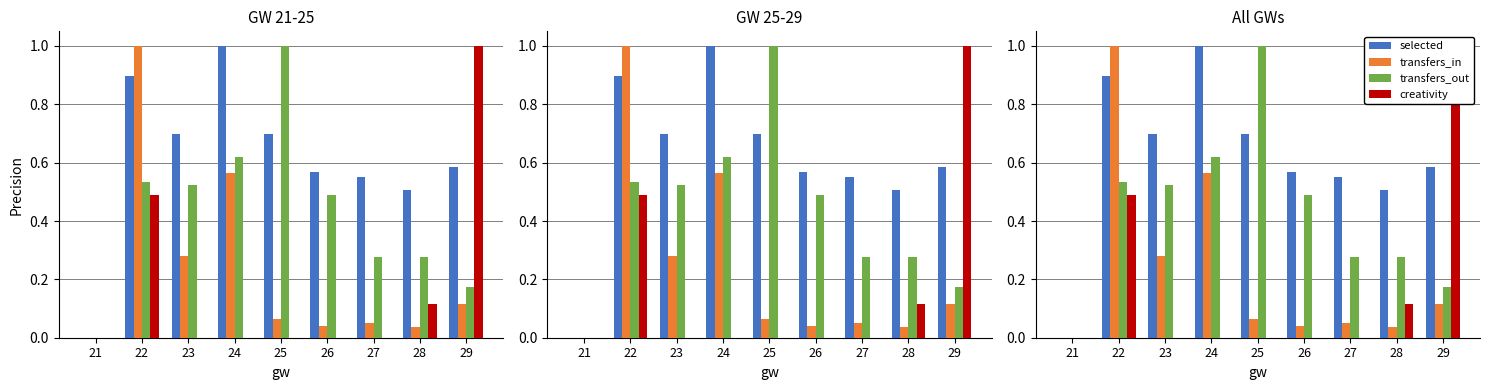

Rank the series at 22 from lowest to highest value.

creativity, transfers_out, selected, transfers_in